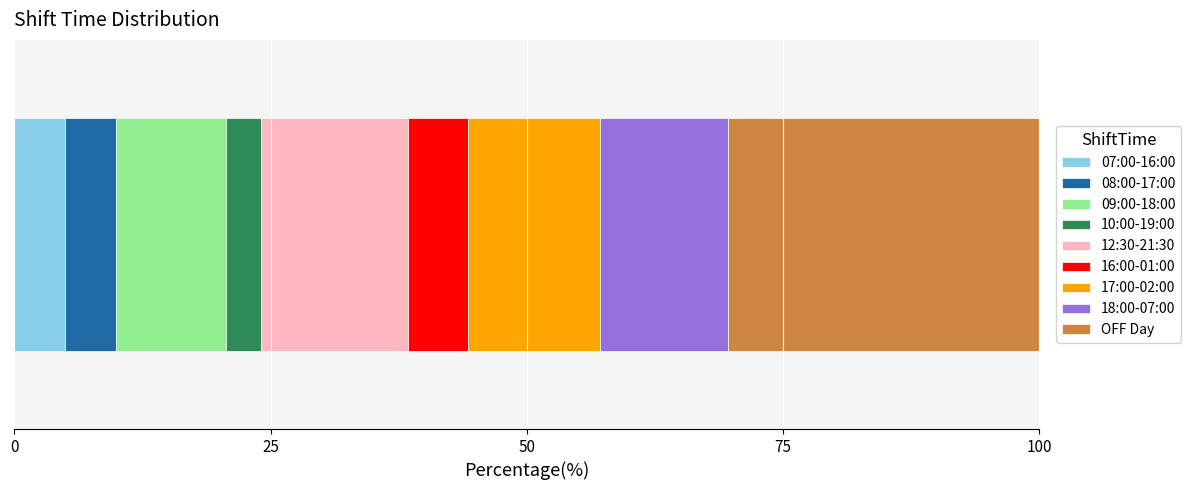

What is the maximum value for 07:00-16:00?

5.0